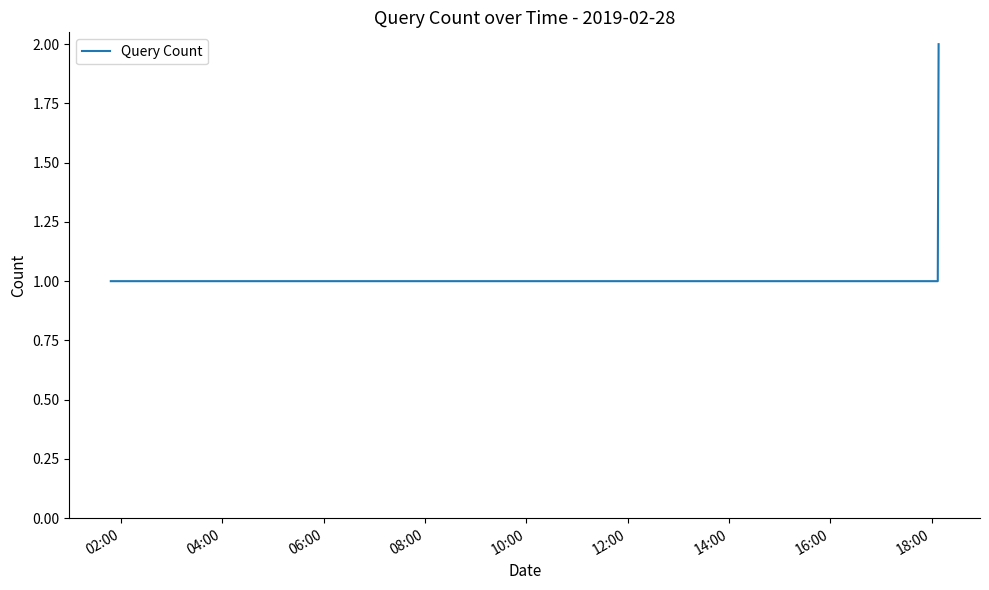

How many series are shown in this chart?

1